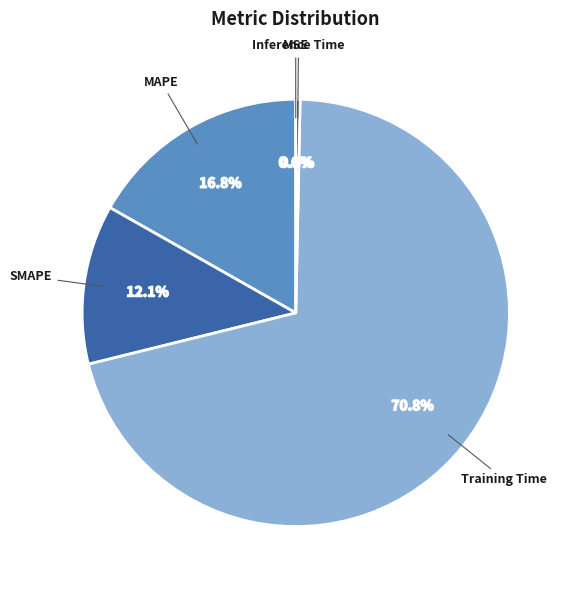

How much of the chart is everything except Training Time?

29.2%